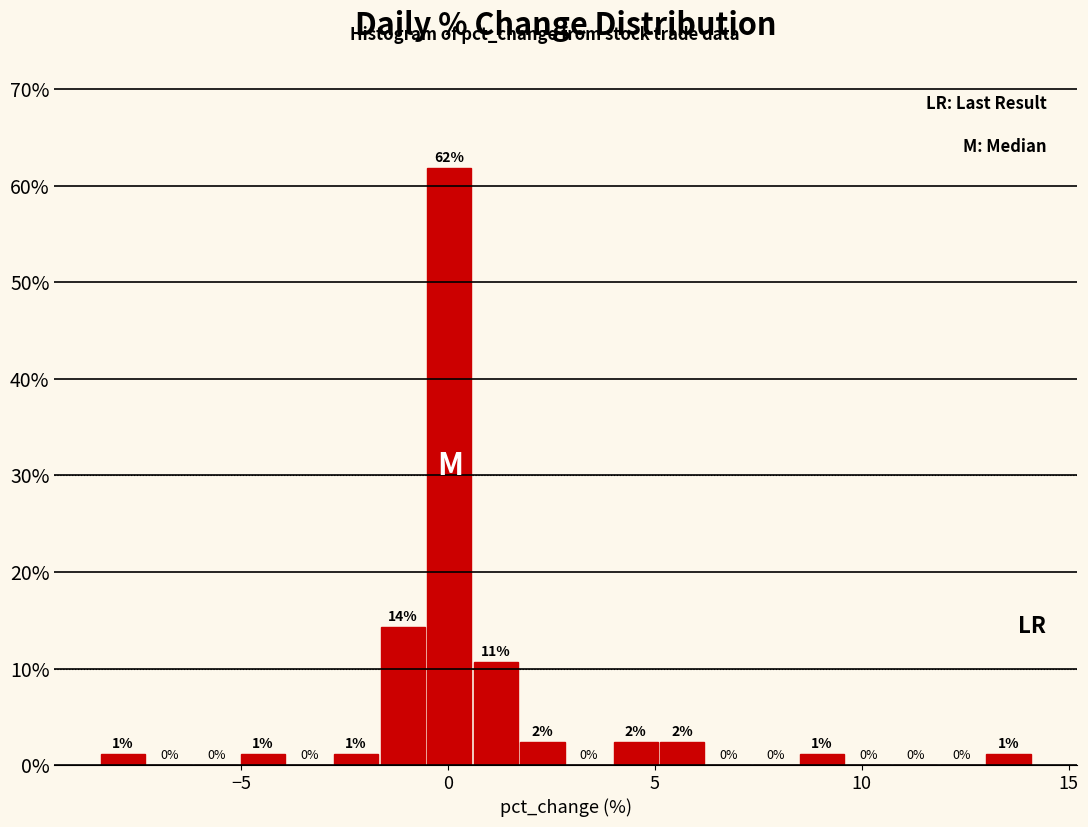

Read against the x-axis, roughly where is the centre of the tallest bar?

0.0